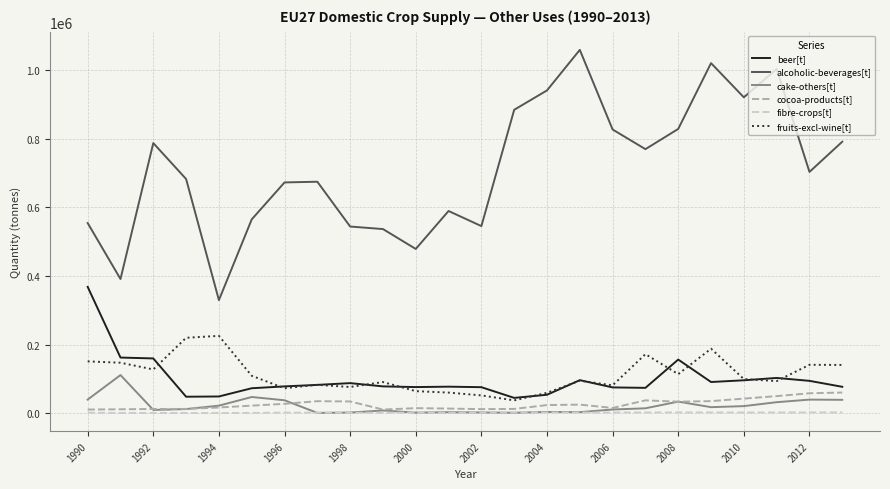

True or false: beer[t] and fibre-crops[t] cross at least once.

False